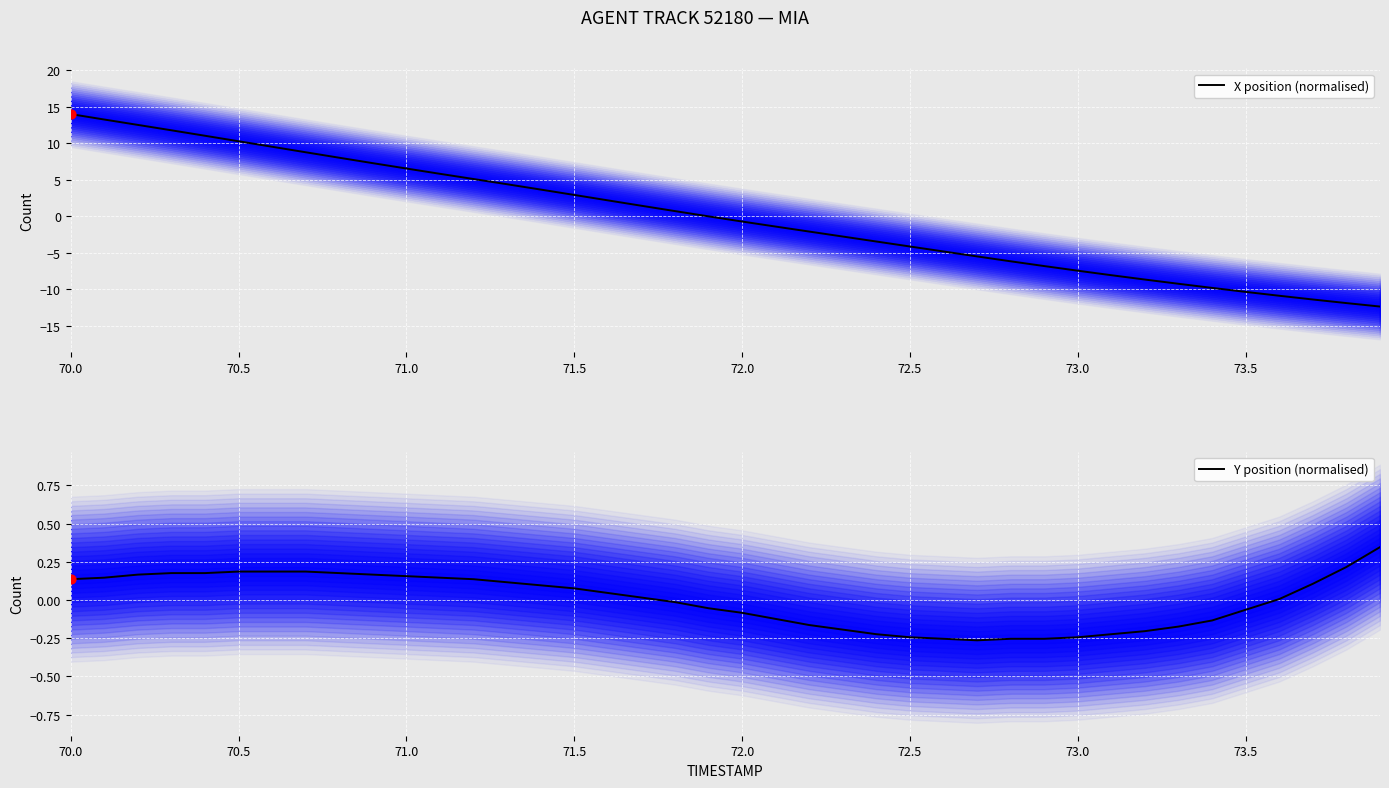

Which series reaches the minimum Y coordinate?

X position (normalised)